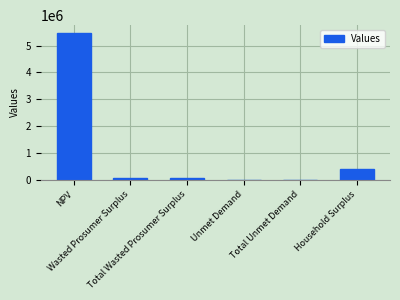

What is the sum of all values?

5998162.8